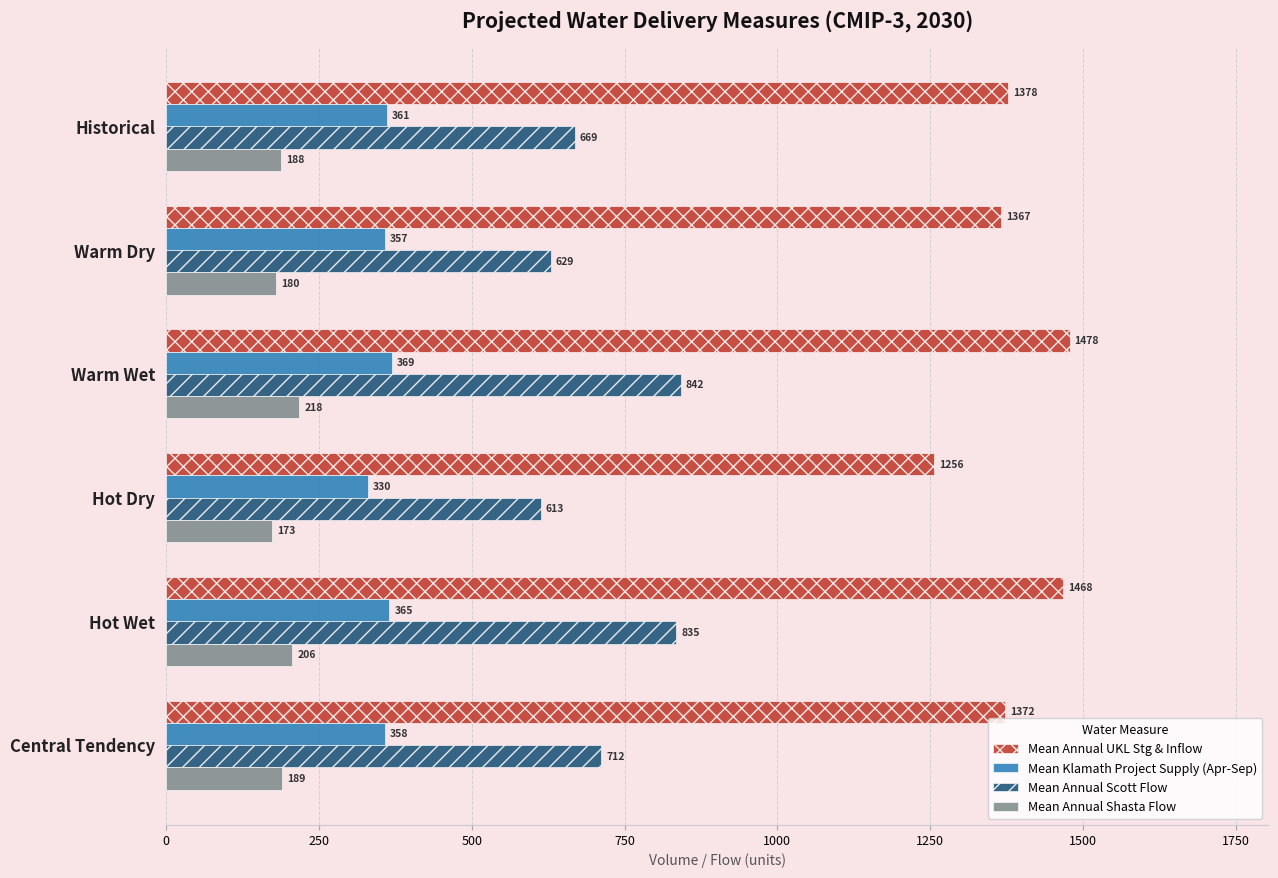

Where is Mean Annual UKL Stg & Inflow nearest to the value 1367?

Warm Dry